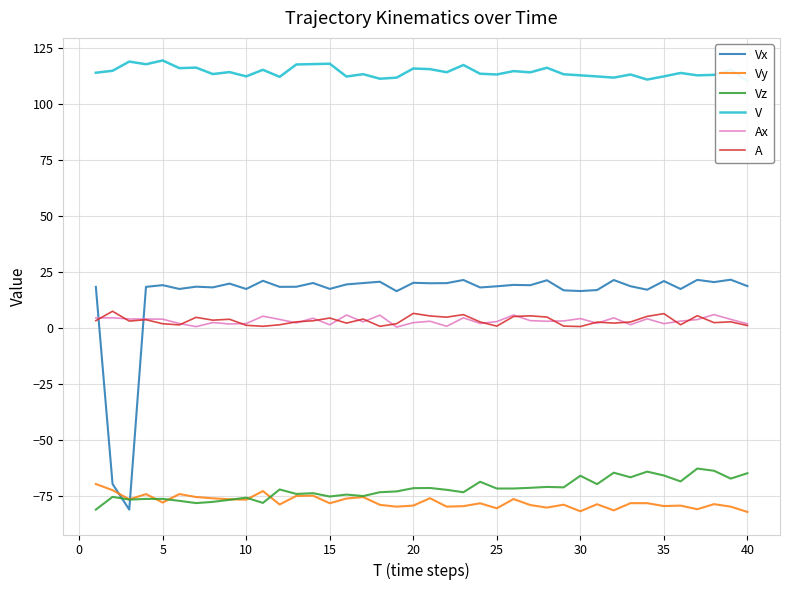

How many intersections are there between Vy and Vz?

5